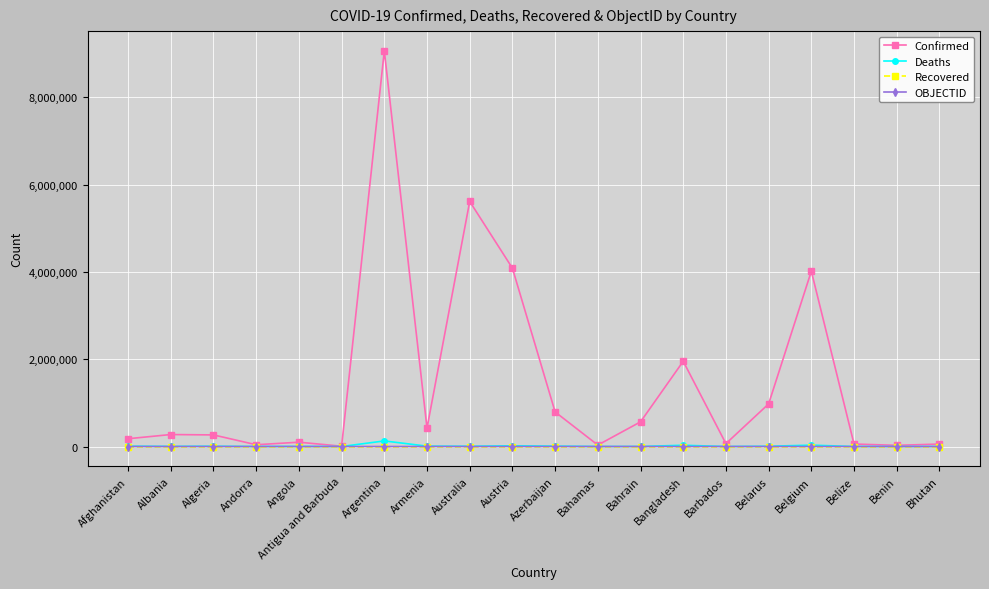

Which series has the largest range (max minus min)?

Confirmed